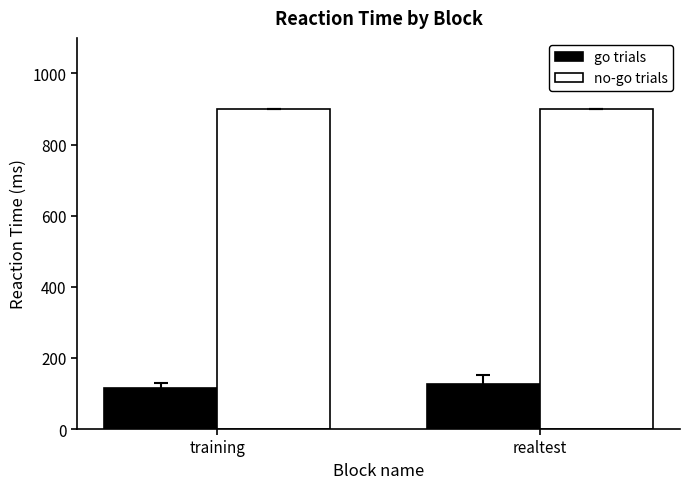

List the labels in order of go trials value, largest first.

realtest, training